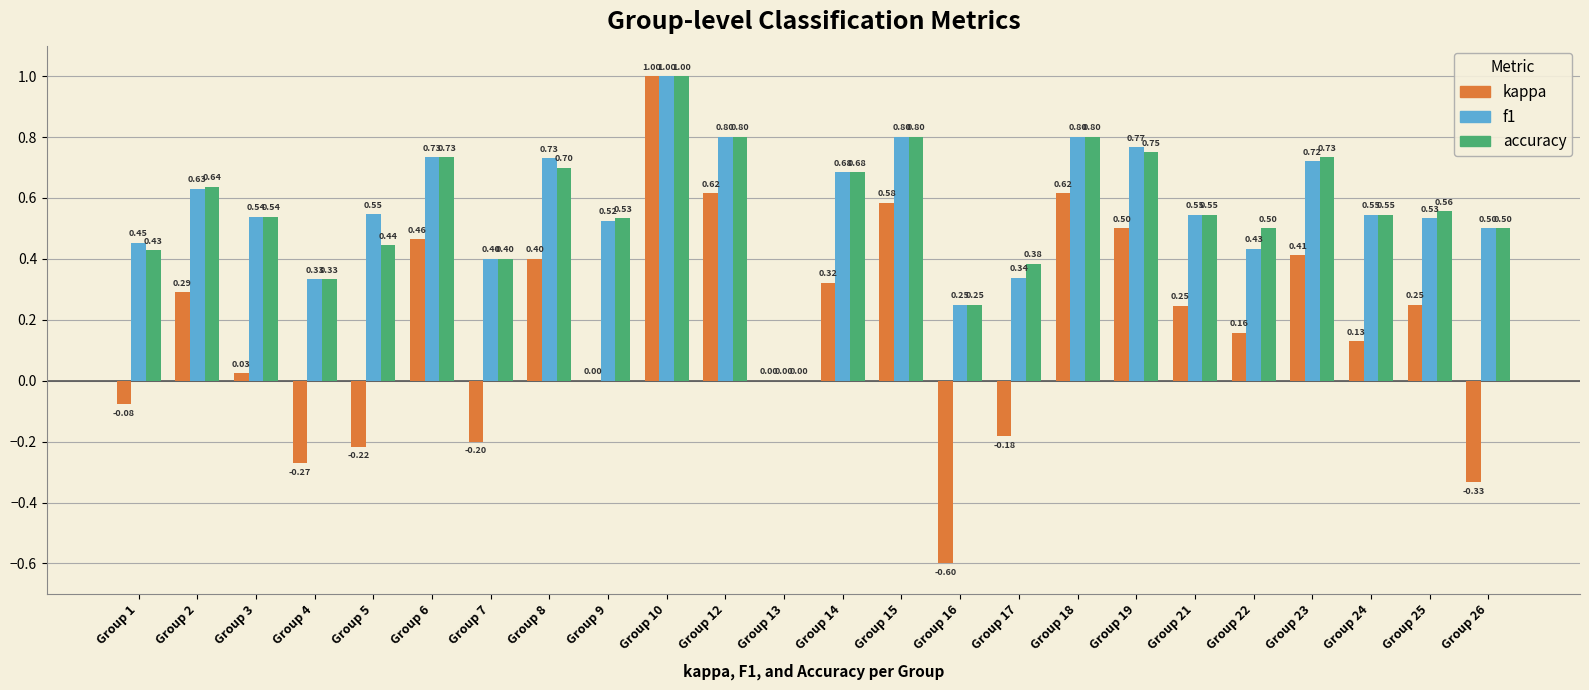

How many data points in accuracy are above 0?

23